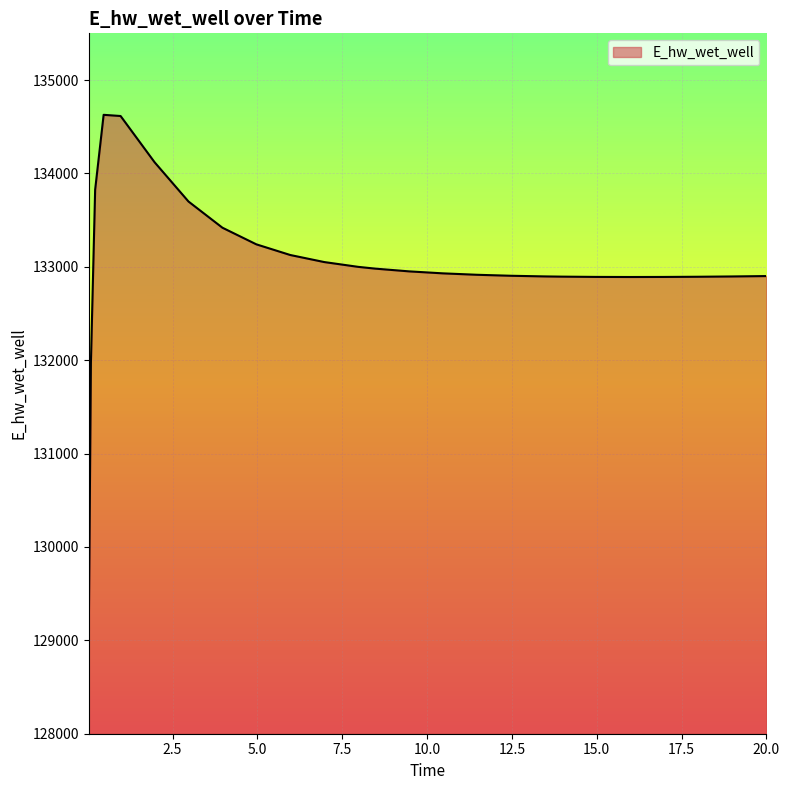

What is the difference between the maximum and minimum values?

5557.2